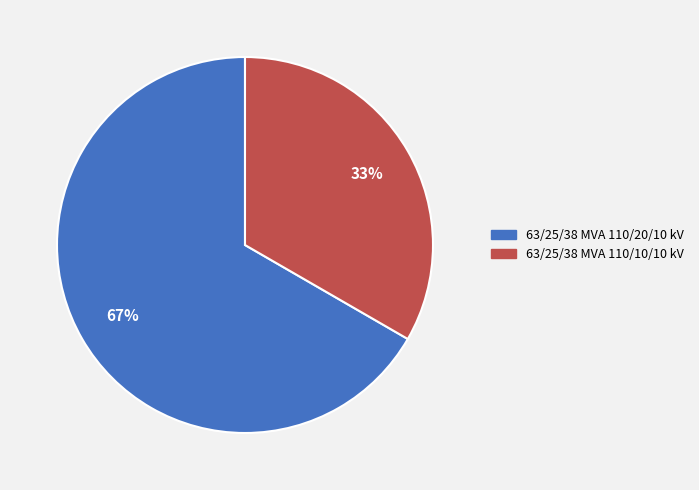

Which category has the biggest portion of the pie?

63/25/38 MVA 110/20/10 kV